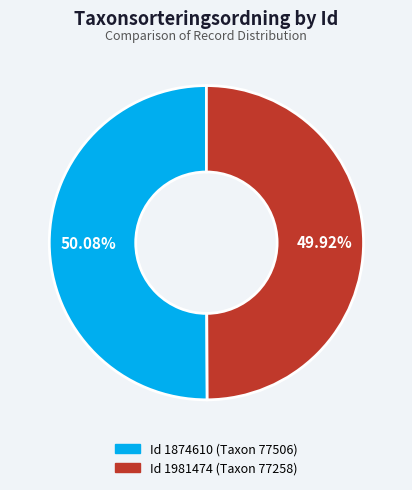

Does any single category account for the majority?

Yes